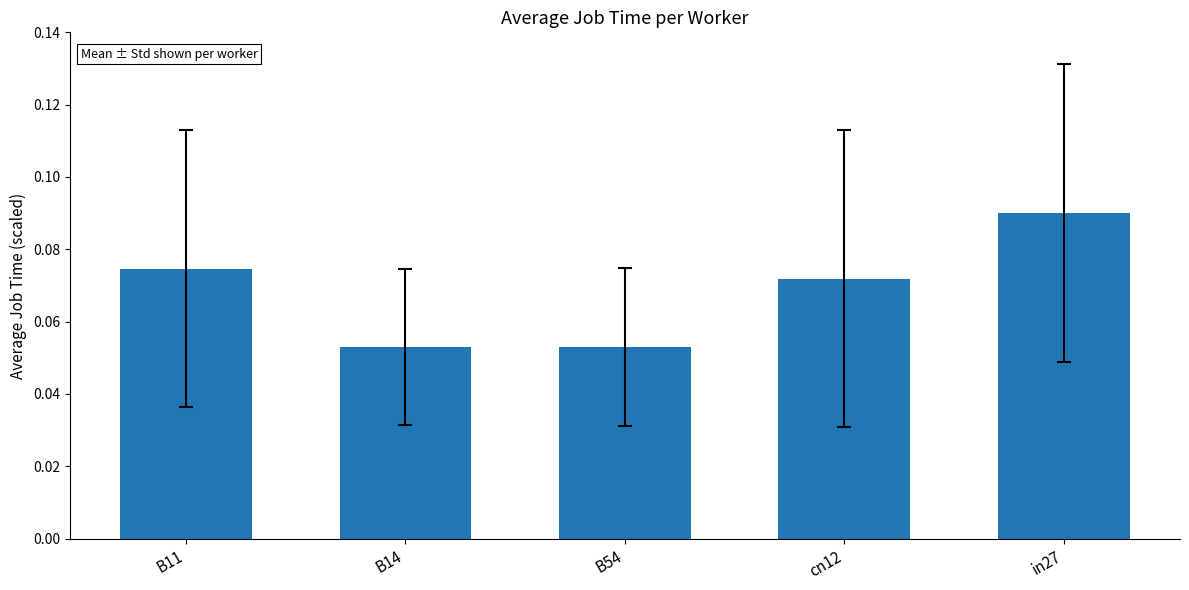

Which has a higher value, cn12 or in27?

in27